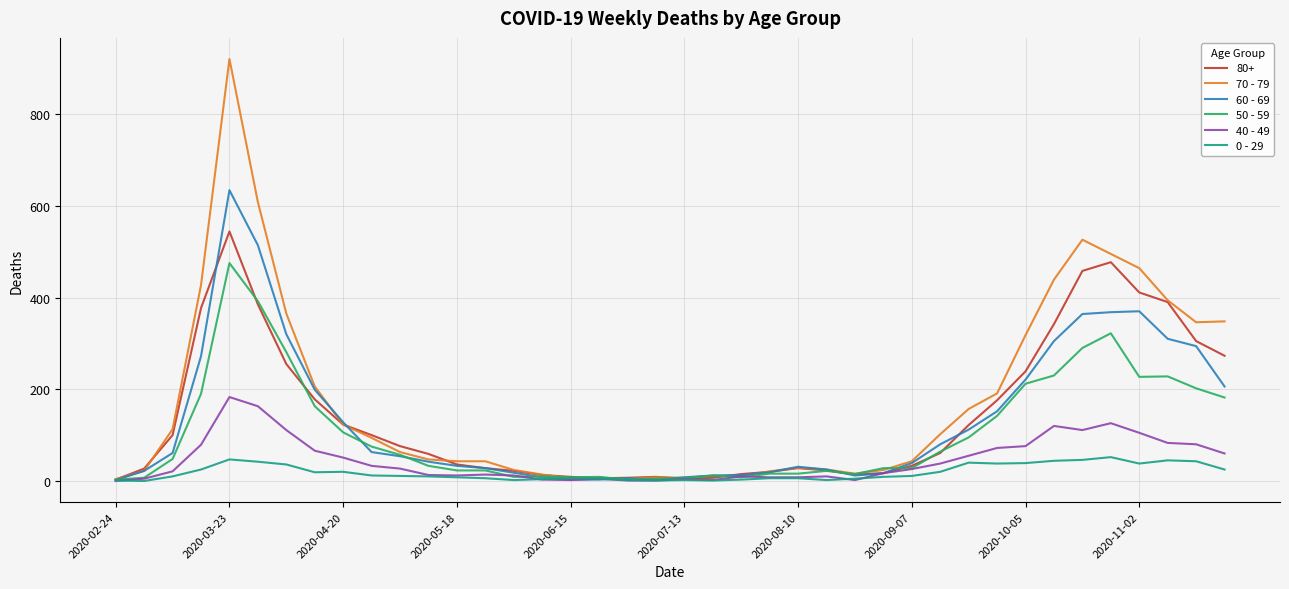

Which series has the widest spread of values?

70 - 79